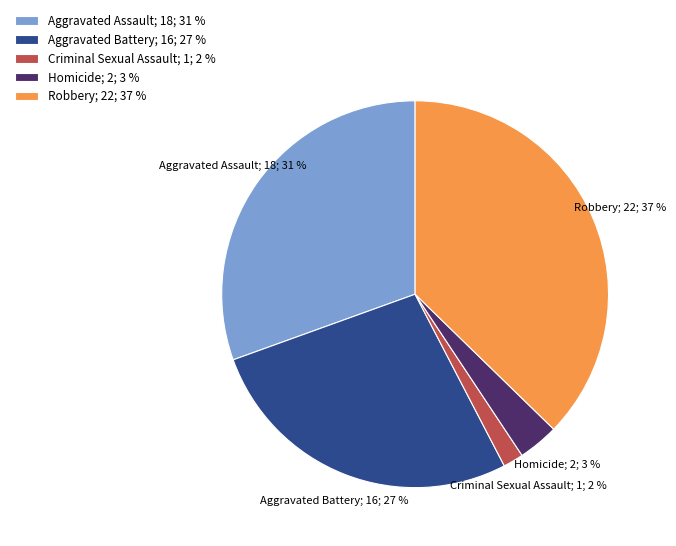

Is there any slice that represents more than half of the pie?

No